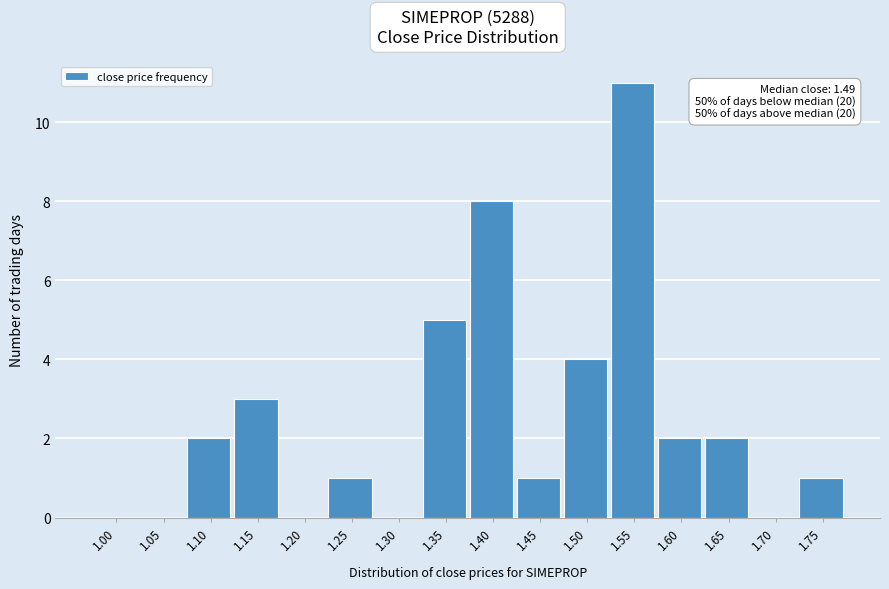

Reading right to left, list all the values displayed in this chart.

1.75=1	1.70=0	1.65=2	1.60=2	1.55=11	1.50=4	1.45=1	1.40=8	1.35=5	1.30=0	1.25=1	1.20=0	1.15=3	1.10=2	1.05=0	1.00=0